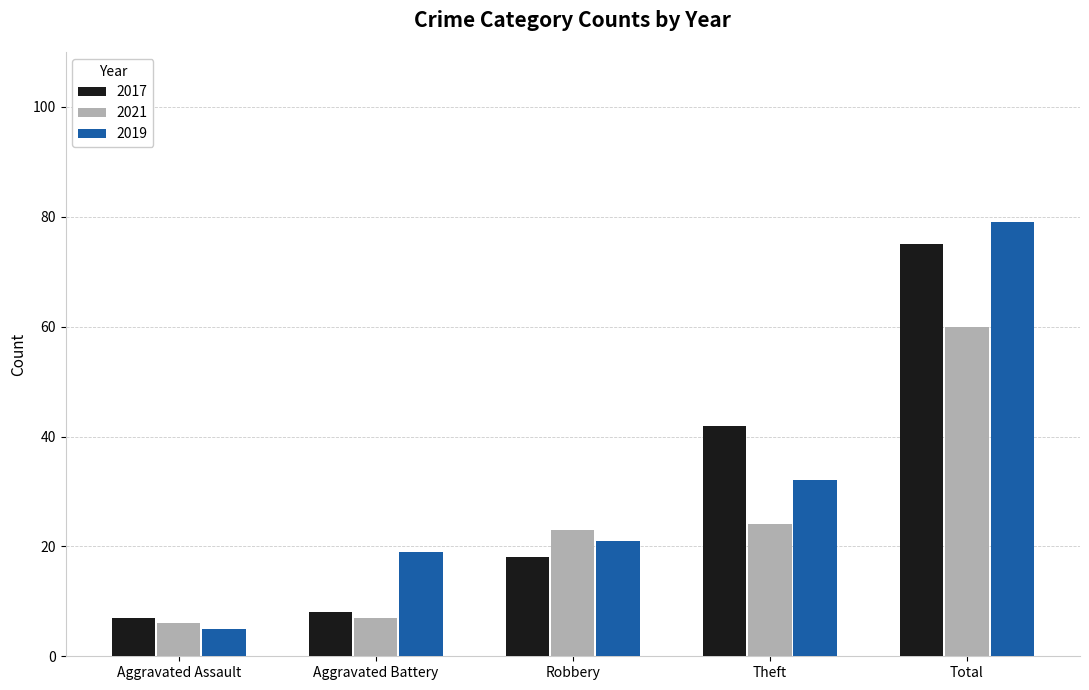

Reading left to right, transcribe all the data shown in this chart.

2017: Aggravated Assault=7	Aggravated Battery=8	Robbery=18	Theft=42	Total=75
2021: Aggravated Assault=6	Aggravated Battery=7	Robbery=23	Theft=24	Total=60
2019: Aggravated Assault=5	Aggravated Battery=19	Robbery=21	Theft=32	Total=79